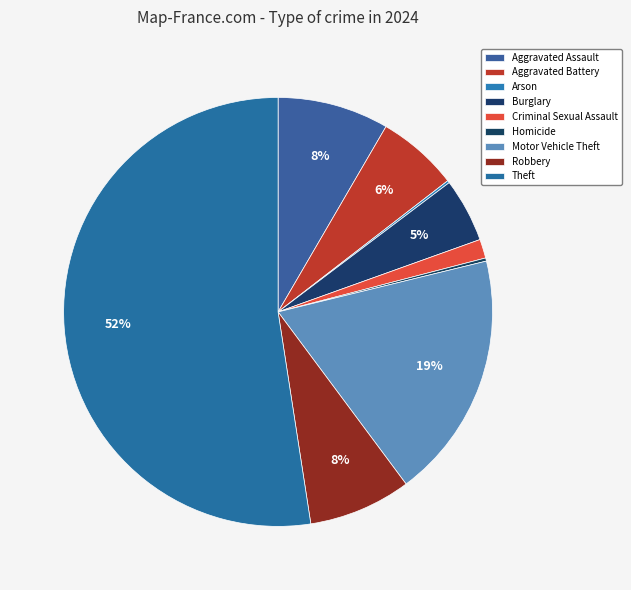

Is Motor Vehicle Theft the majority of the pie?

No